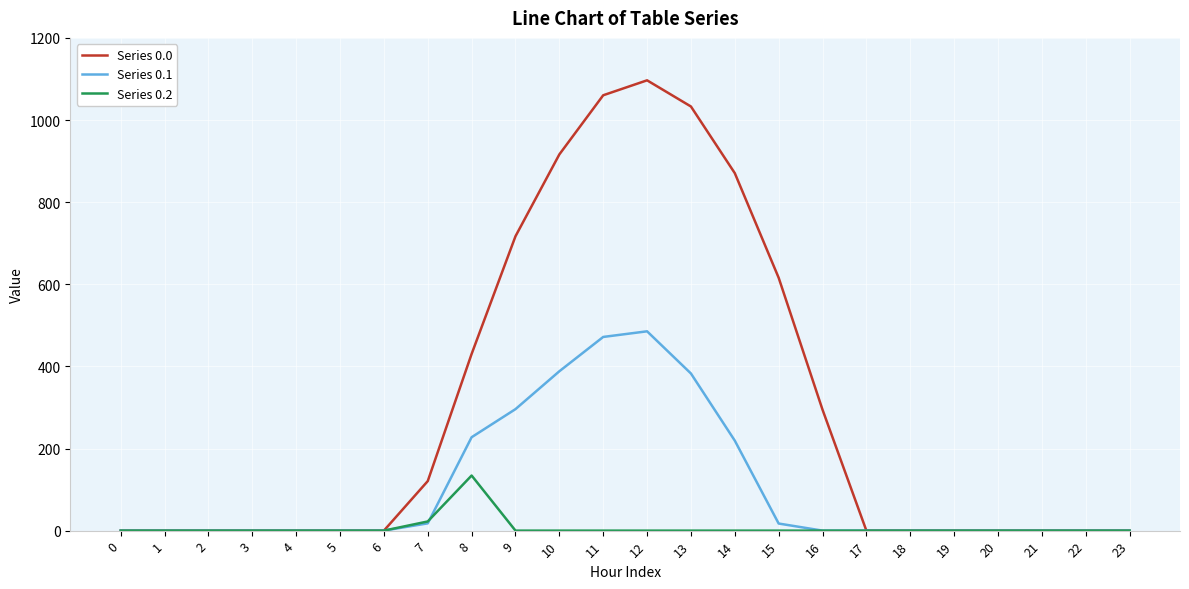

Which series has the widest spread of values?

Series 0.0